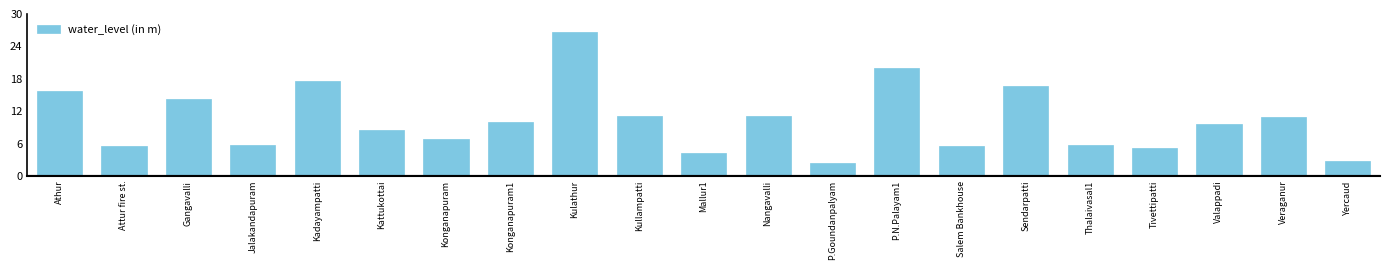

What is the greatest value displayed?

26.6